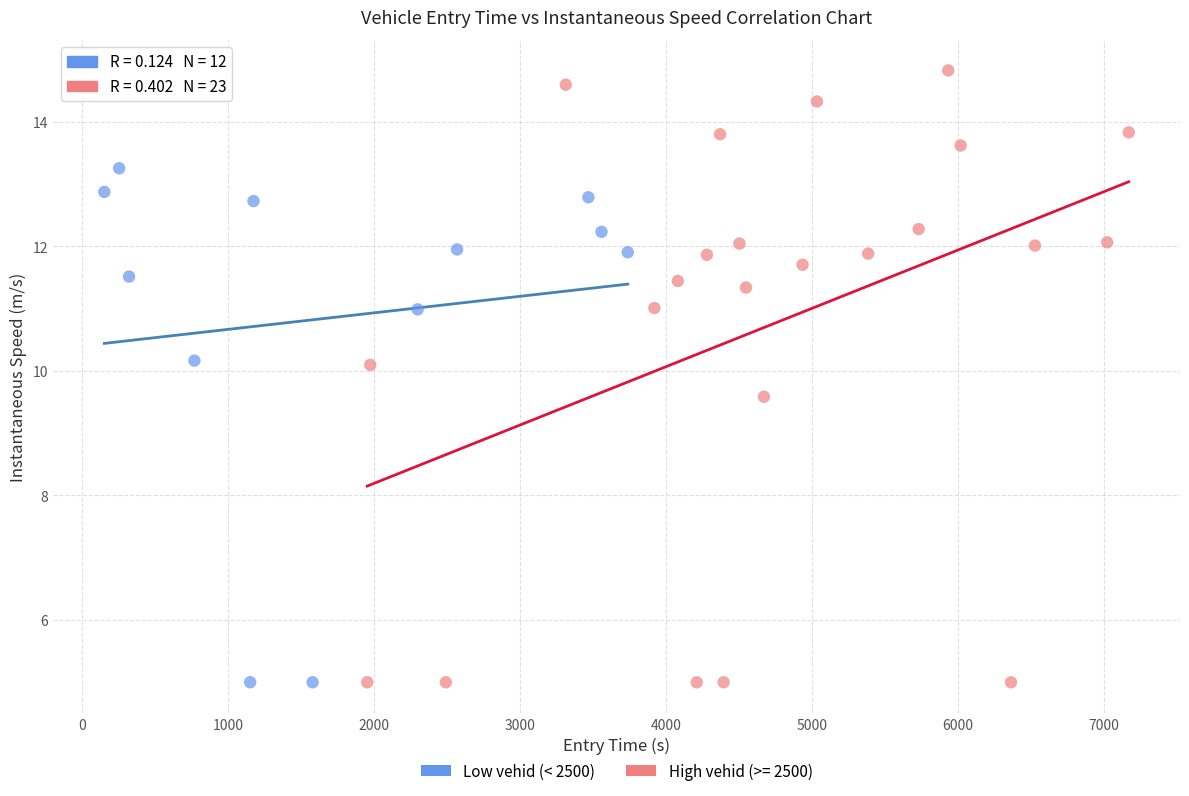

Which series contains the highest Y value?

High vehid (>= 2500)